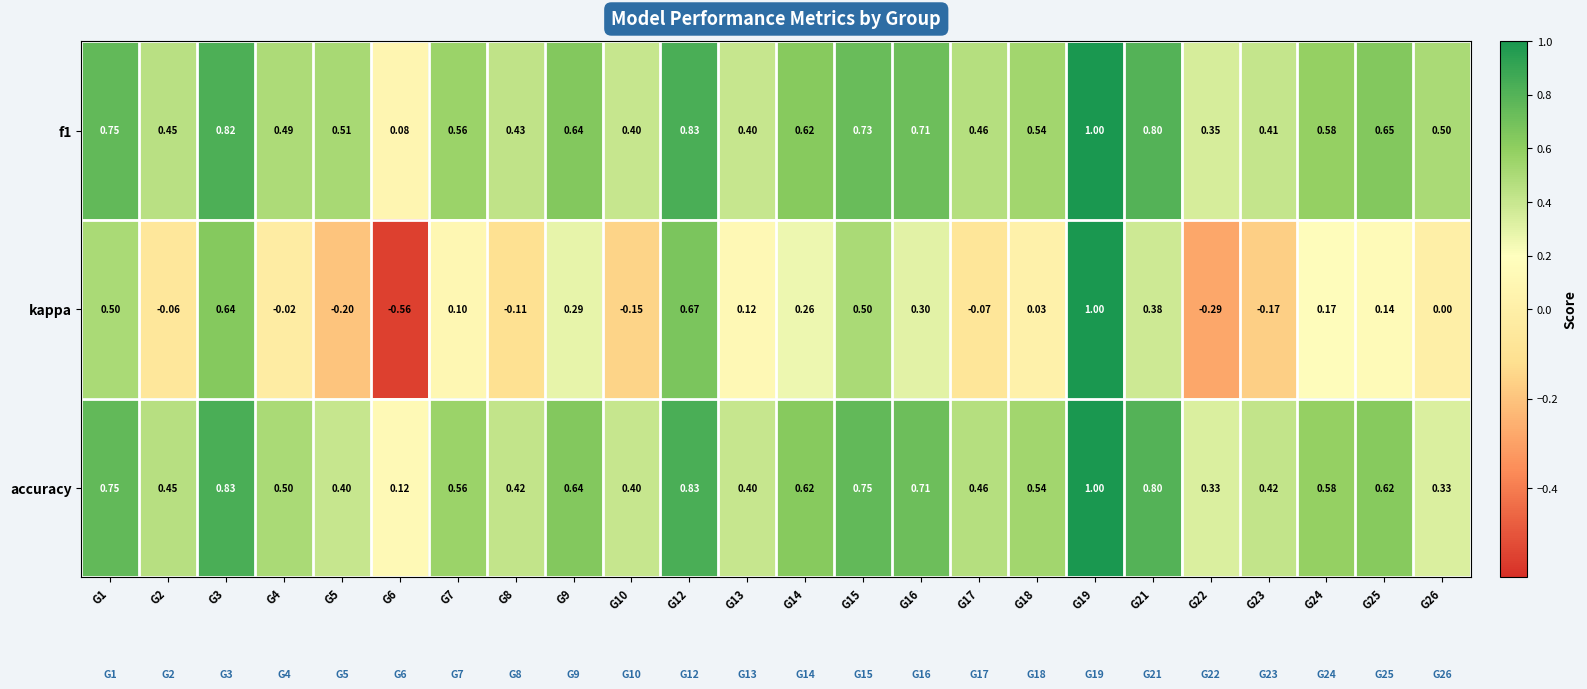

Between G3 and G16, which series saw the biggest shift?

kappa